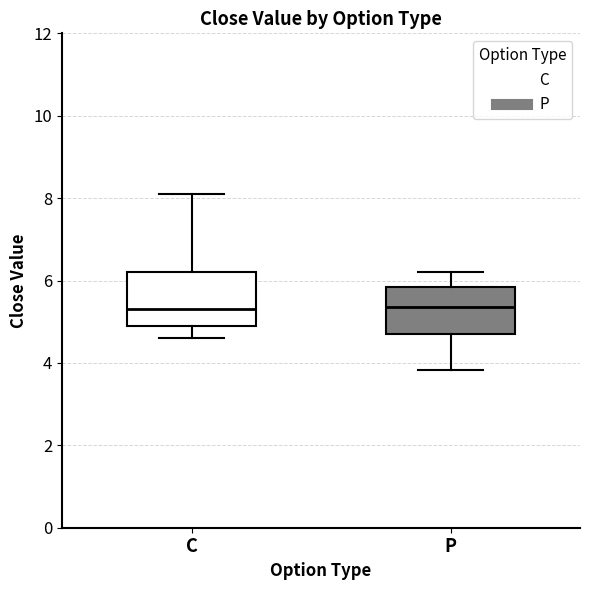

Where does the lower whisker of the box for C end on the y-axis? The values are not printed on the chart, so give them approximately, as read against the axis.

4.6